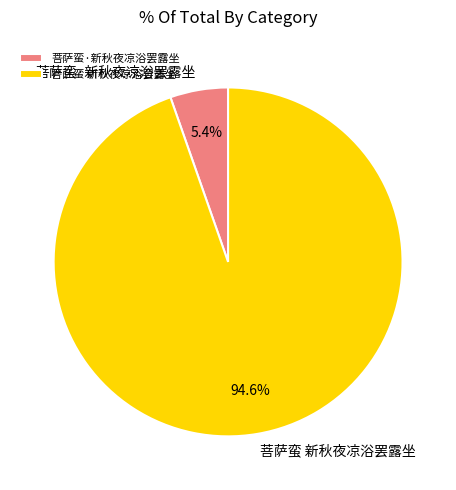

To the nearest percent, what portion does 菩萨蛮·新秋夜凉浴罢露坐 represent?

5%